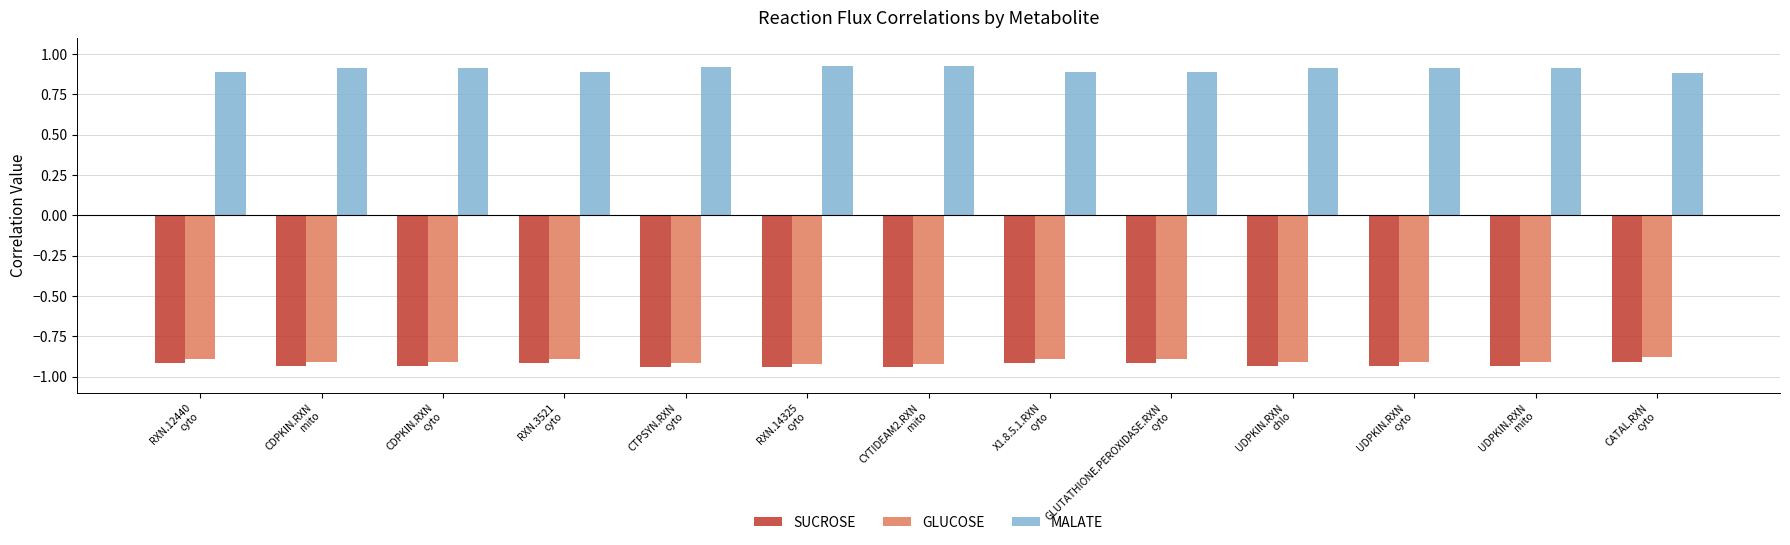

What is the sum of all SUCROSE values?

-12.0